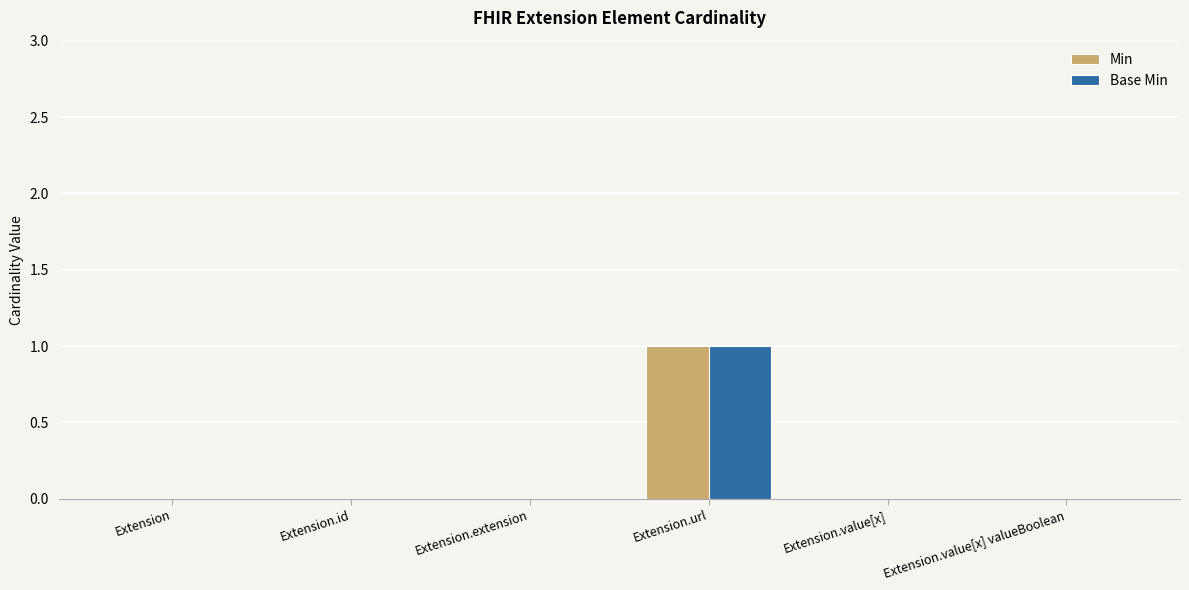

The value of Min at Extension.url is 1. True or false?

True